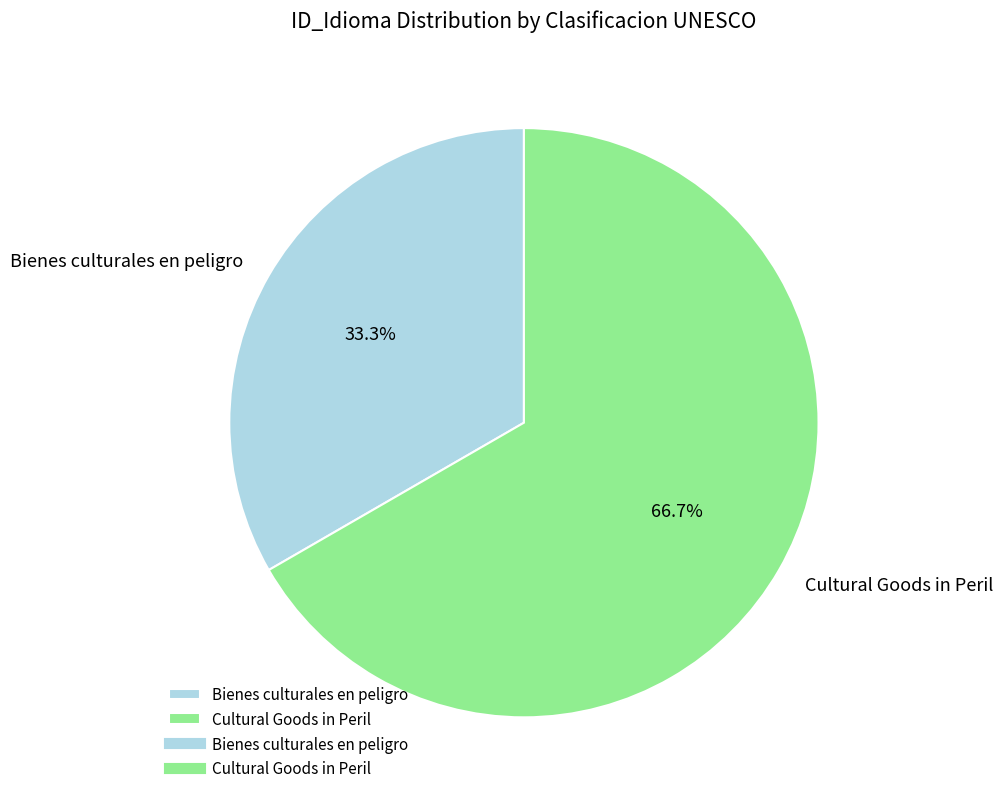

What is the ratio of the value at Cultural Goods in Peril to the value at Bienes culturales en peligro?

2.0